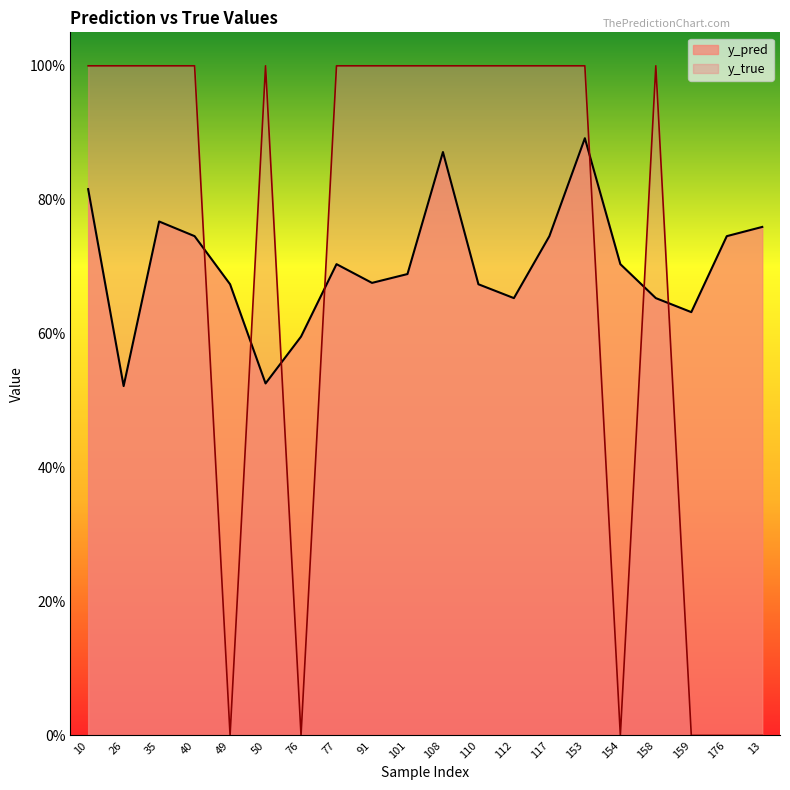

At how many categories does at least one series exceed 0?

20